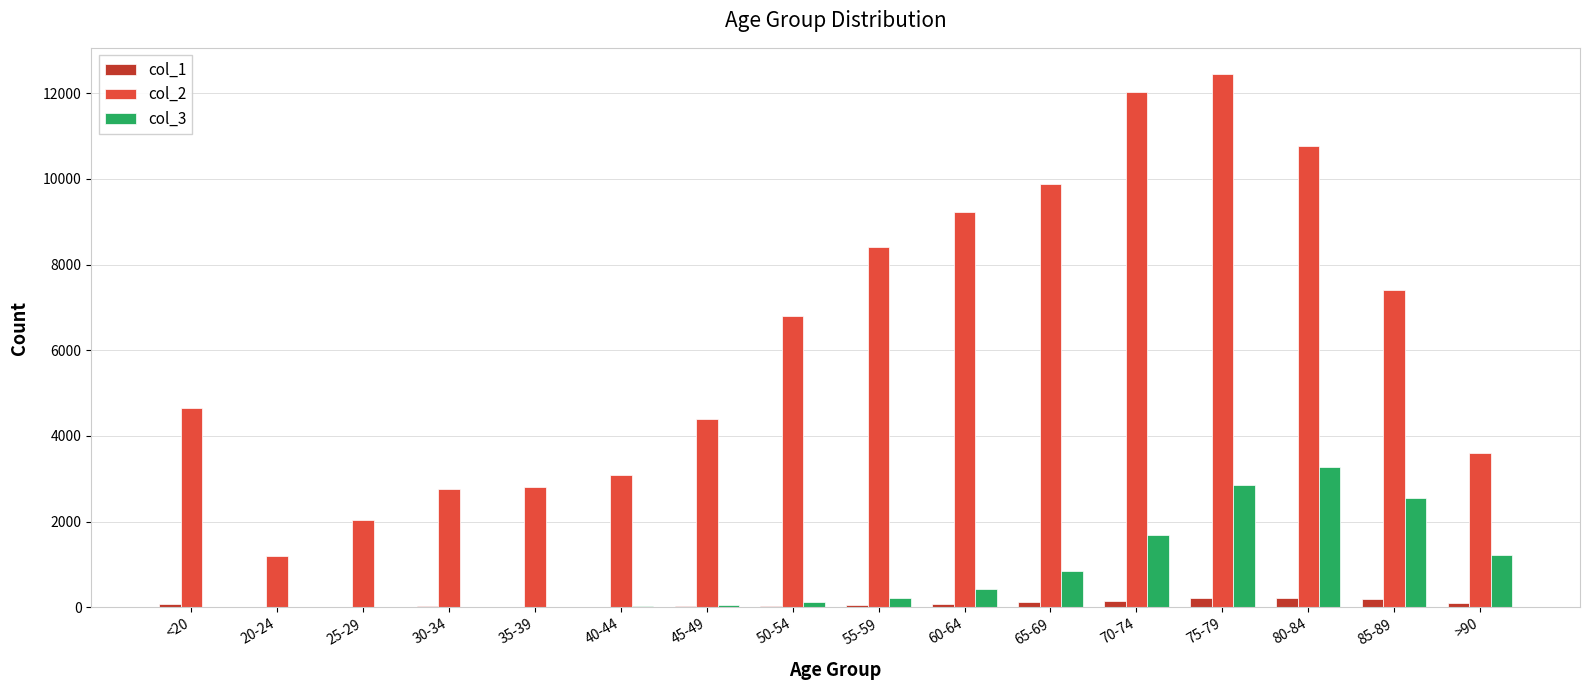

Which series has the largest total across all categories?

col_2